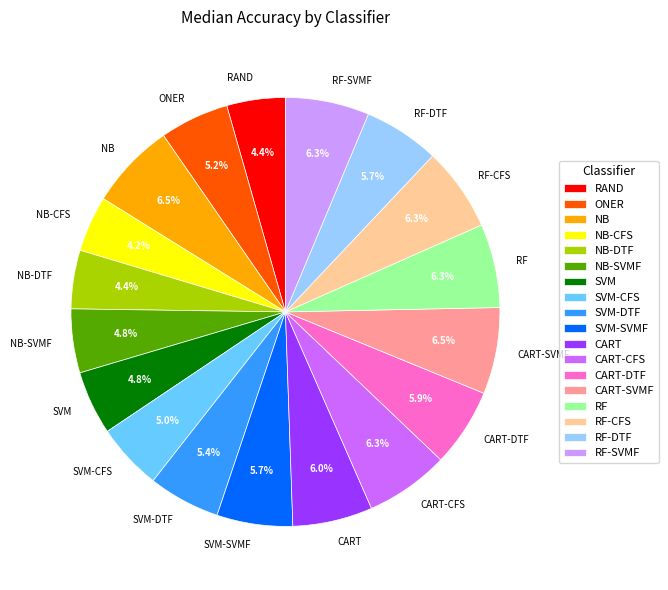

Is CART-SVMF the majority of the pie?

No